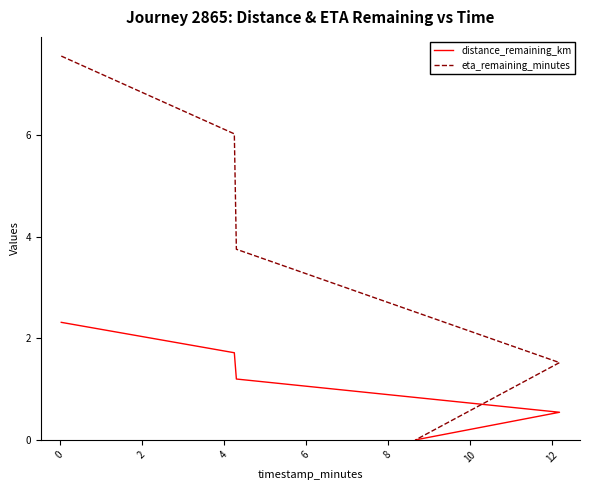

What are all the series names shown in the legend?

distance_remaining_km, eta_remaining_minutes